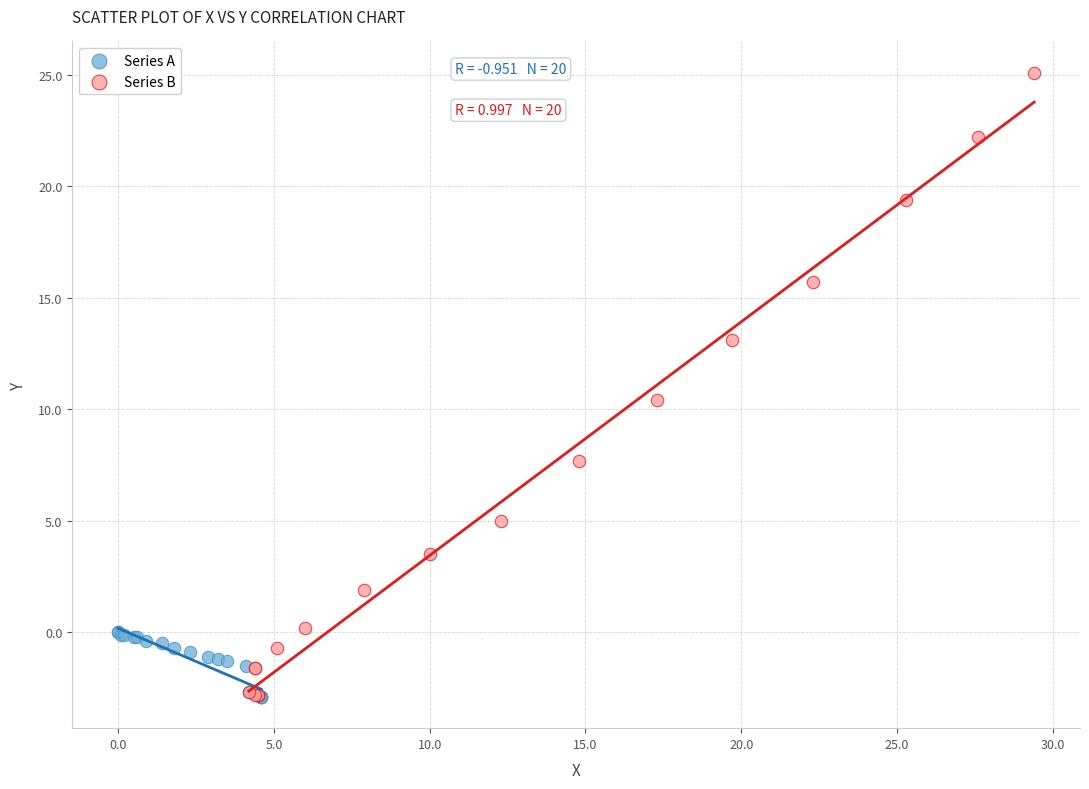

Which series has the widest spread of Y values?

Series B